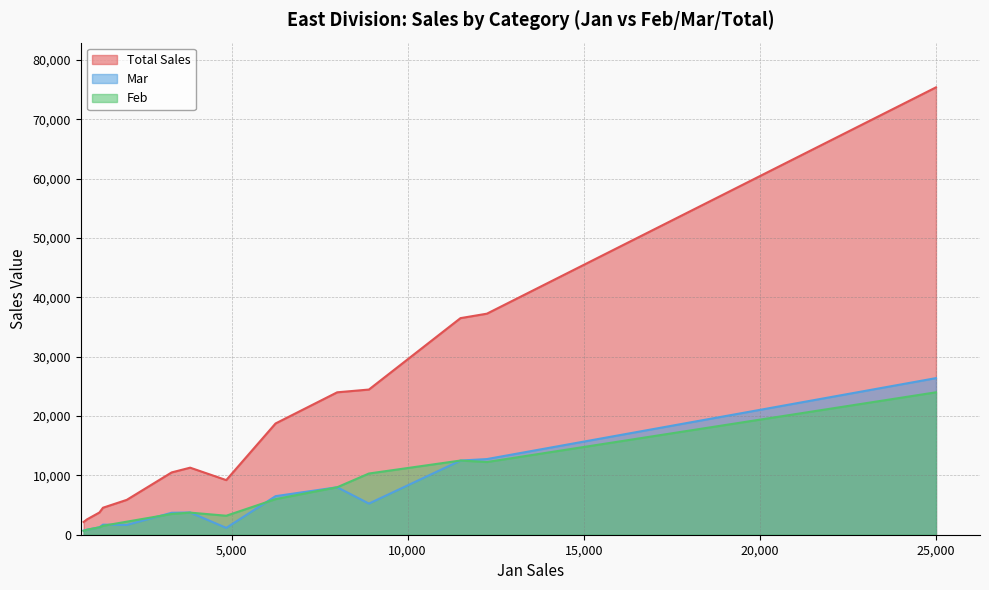

What is the difference between the second highest and minimum values in the Total Sales series?

35100